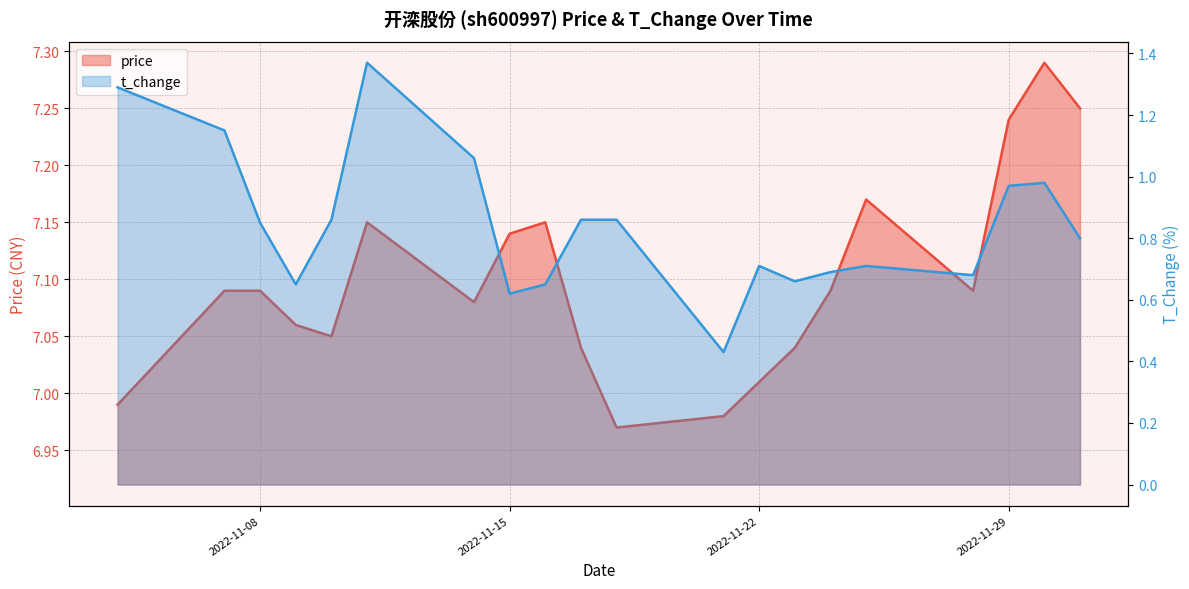

What is the label of the 4th point from the left?

2022-11-09